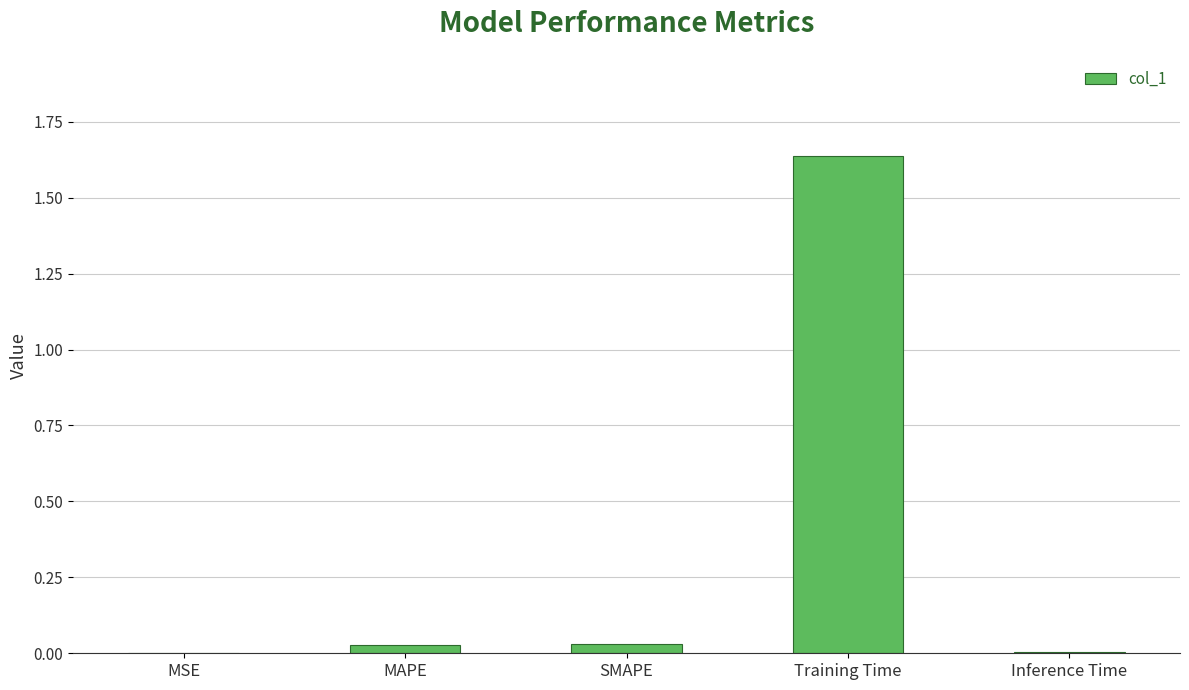

Which label corresponds to the largest value in the chart?

Training Time